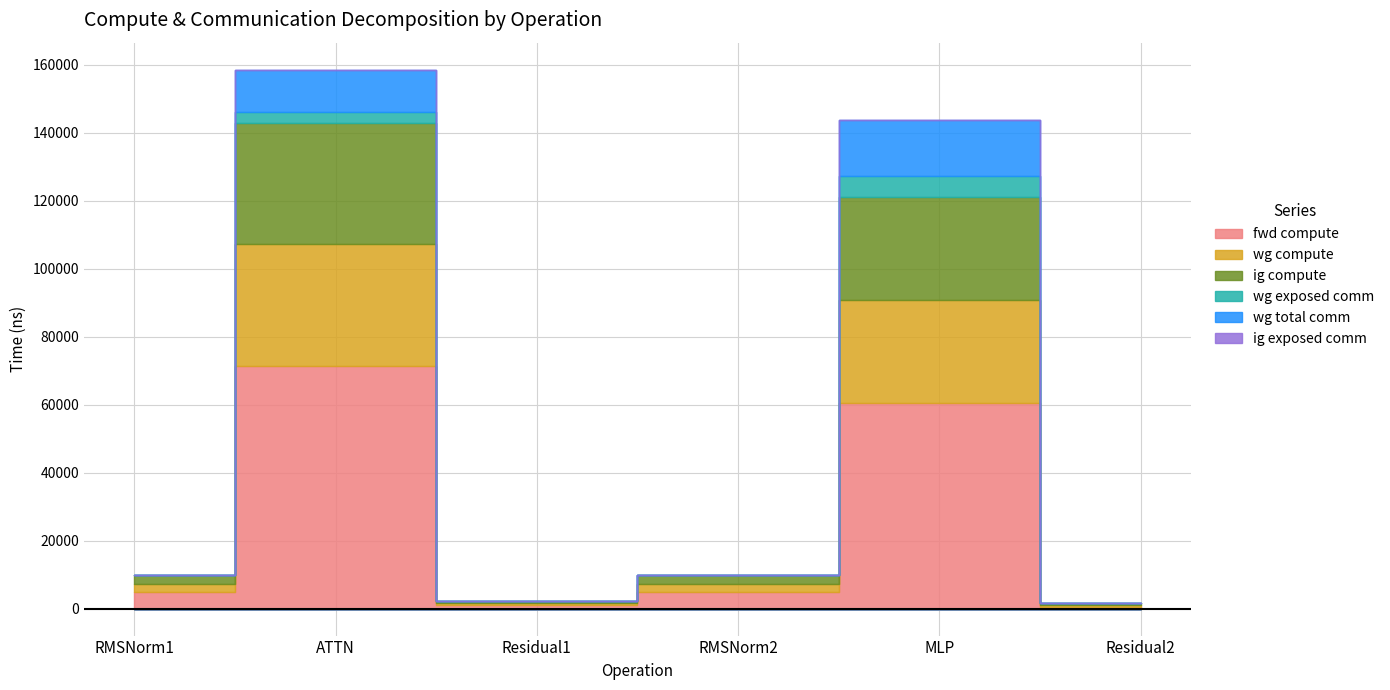

Reading right to left, extract all data points from this chart.

fwd compute: 589.8	60579.8	4915.2	1179.6	71417.9	4915.2
wg compute: 589.8	30289.9	2457.6	589.8	35708.9	2457.6
ig compute: 589.8	30289.9	2457.6	589.8	35708.9	2457.6
wg exposed comm: 0.0	6202.6	0.0	0.0	3256.7	0.0
wg total comm: 0.0	16404.2	0.0	0.0	12474.7	0.0
ig exposed comm: 0.0	0.0	0.0	0.0	0.0	0.0